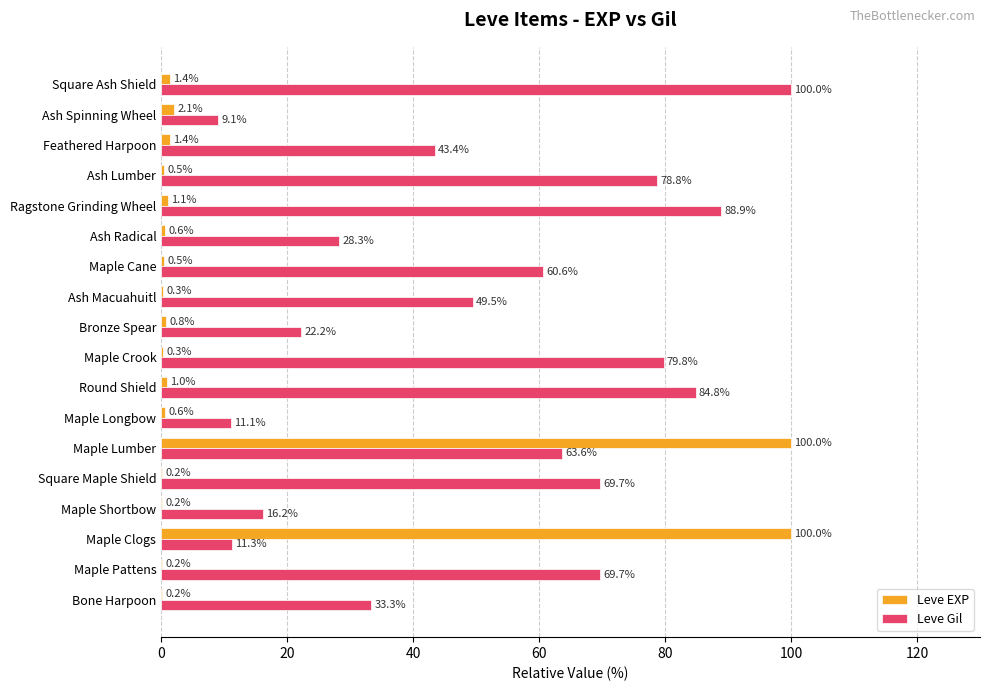

Between Maple Lumber and Maple Longbow, which series saw the biggest shift?

Leve EXP